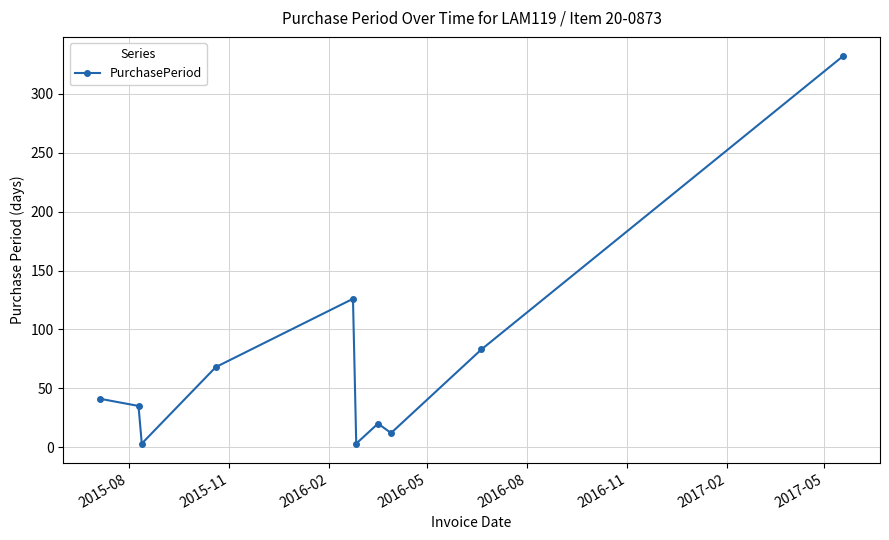

True or false: the data has more than 1 interior local peaks.

True